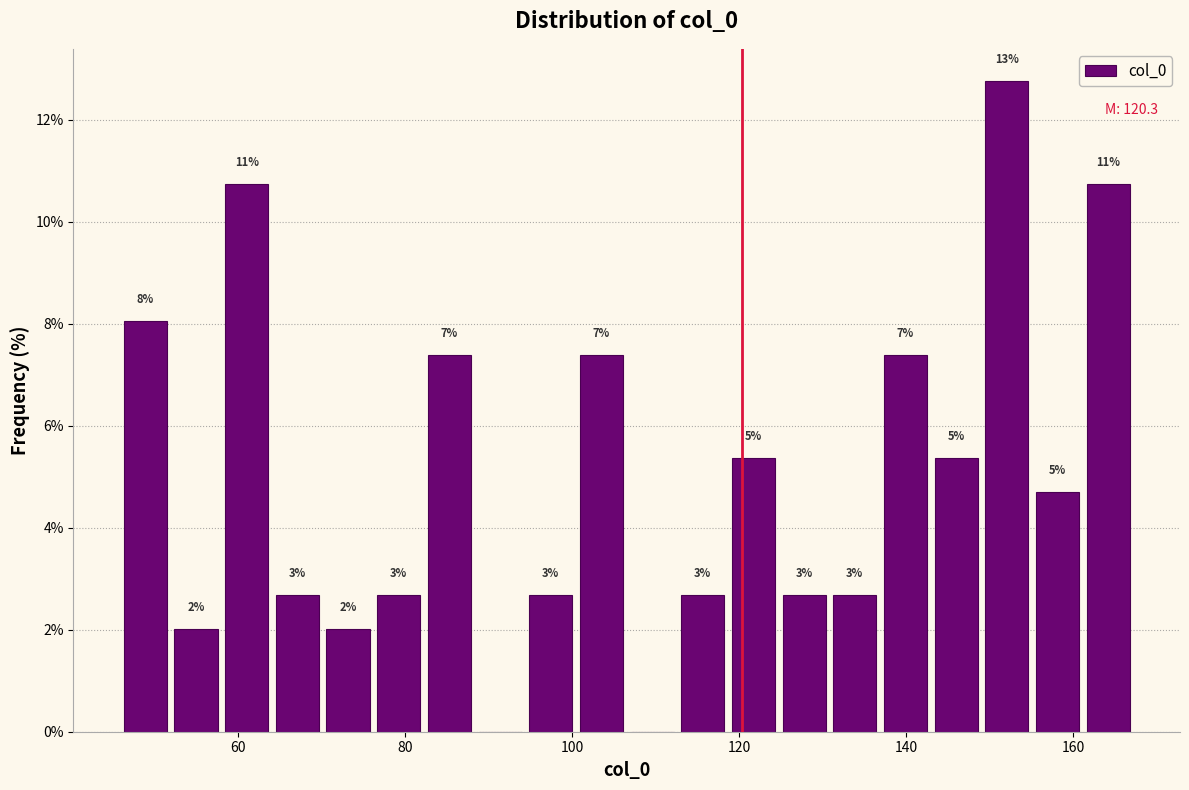

Around what value on the x-axis is the tallest bar? Give the approximate position of its centre, as read against the axis.

152